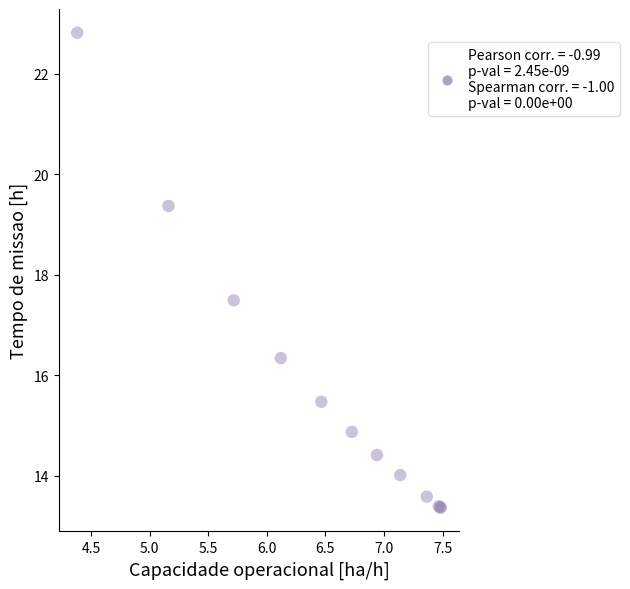

What Y value in the scatter plot is closest to 18?

17.5